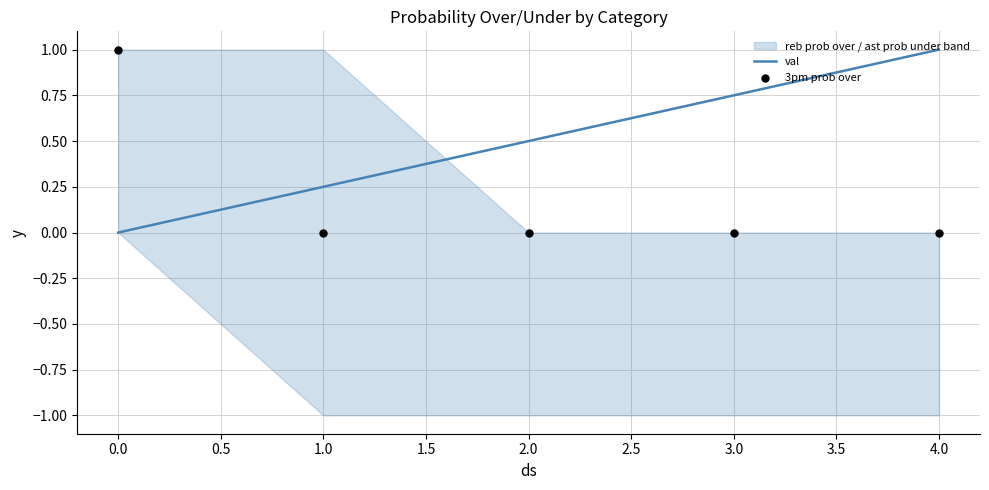

Rank the categories by val value from highest to lowest.

4.0, 3.0, 2.0, 1.0, 0.0